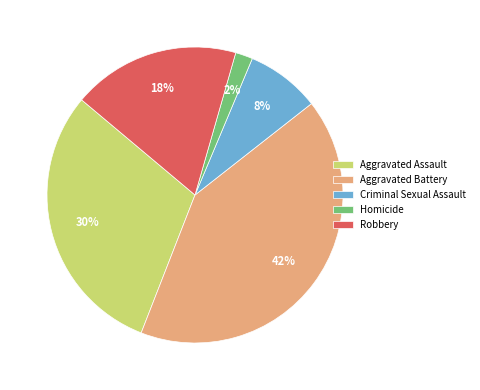

What percentage is the Robbery slice, to the nearest percent?

18%